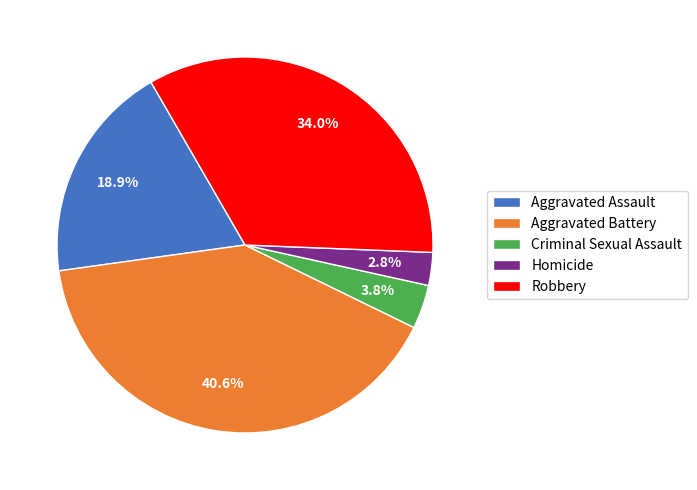

To the nearest percent, what percentage of the pie is Homicide?

3%